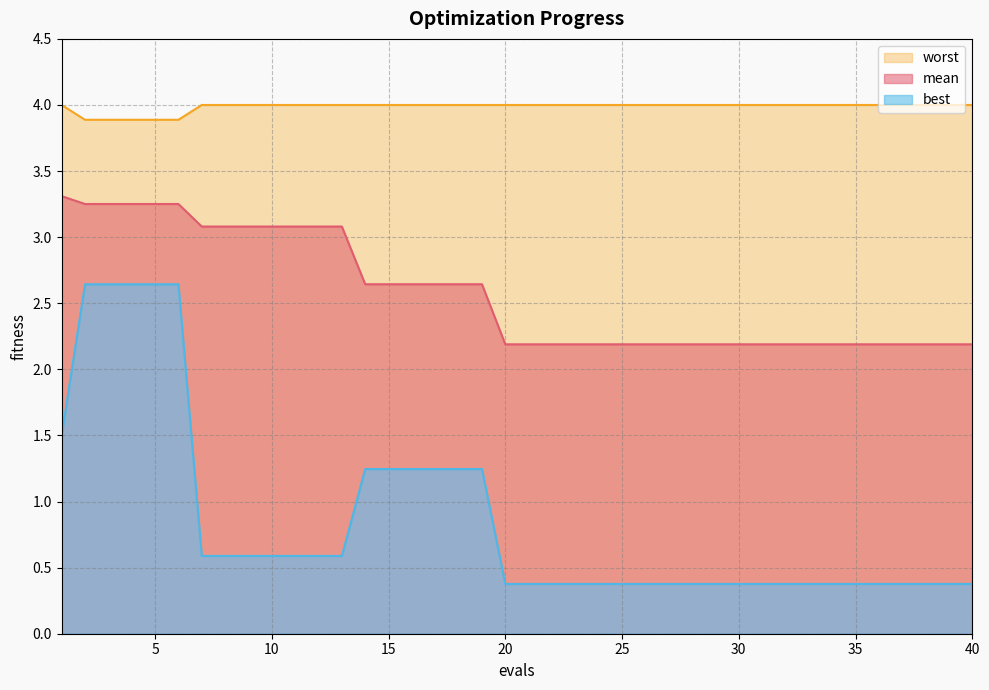

List the series in order of their peak value, lowest first.

best, mean, worst